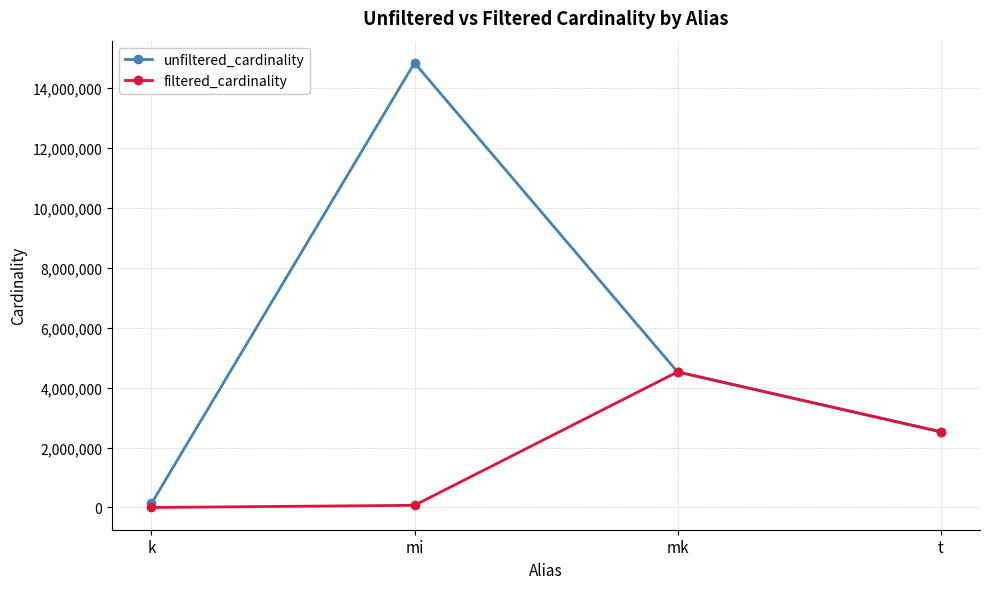

The value of filtered_cardinality at k is 7. True or false?

True